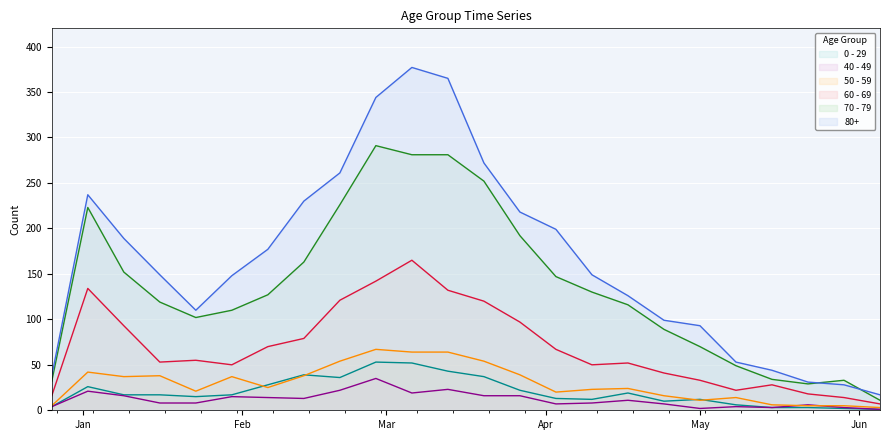

True or false: 80+ and 50 - 59 intersect in this chart.

False